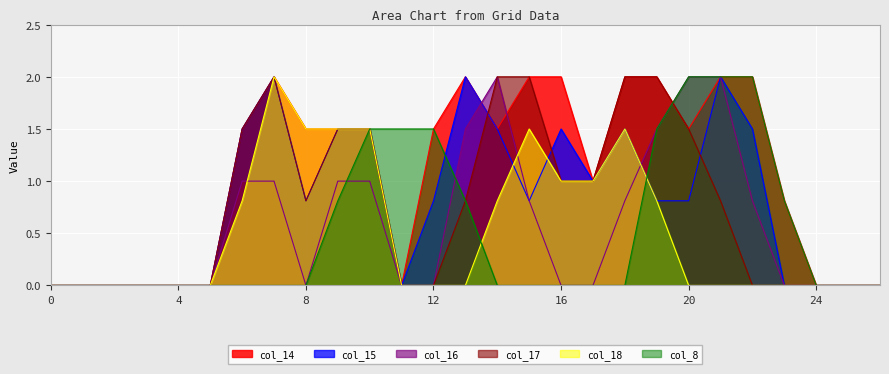

At which category is the sum across all series the highest?

7